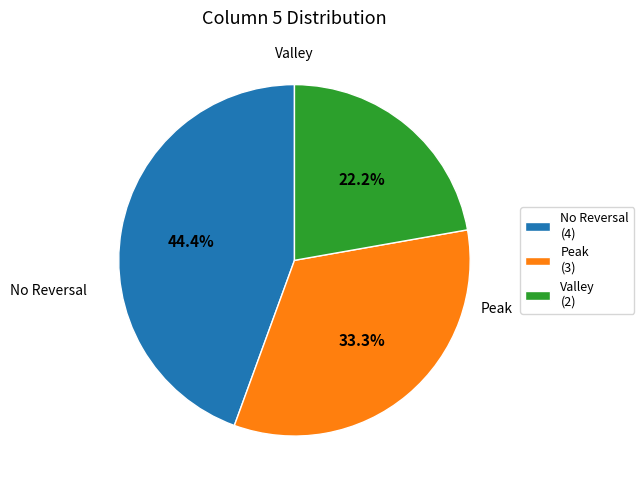

Count the number of slices in the pie.

3